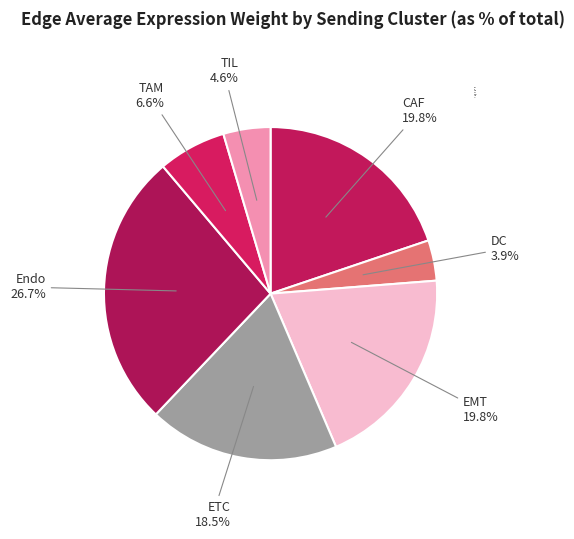

How many slices are in this pie chart?

7